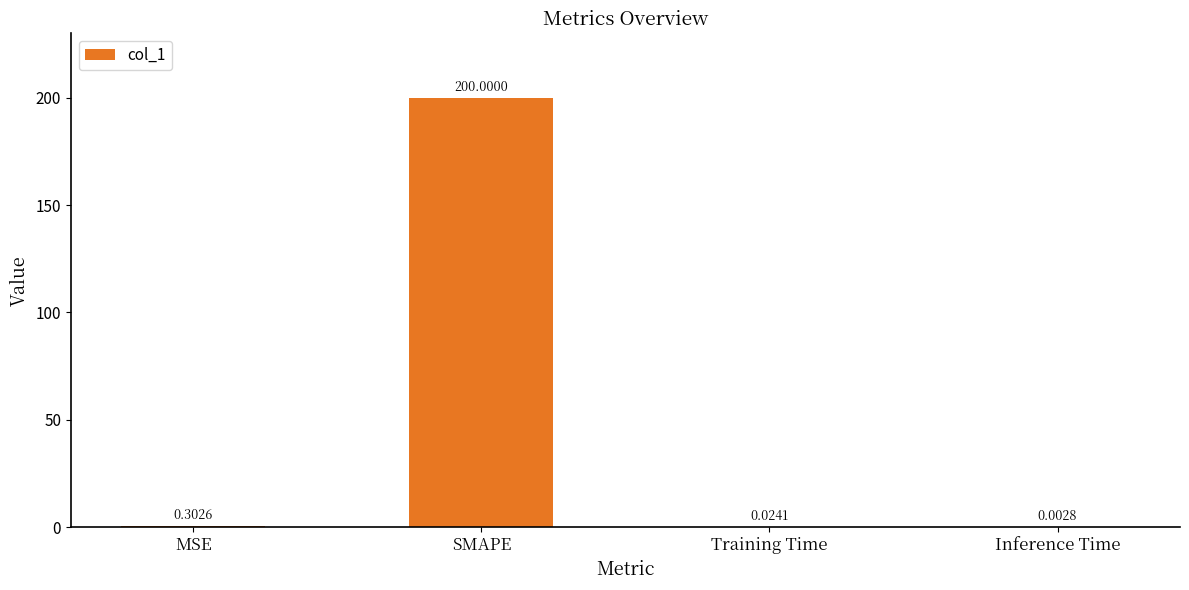

What is the sum of all values?

200.3